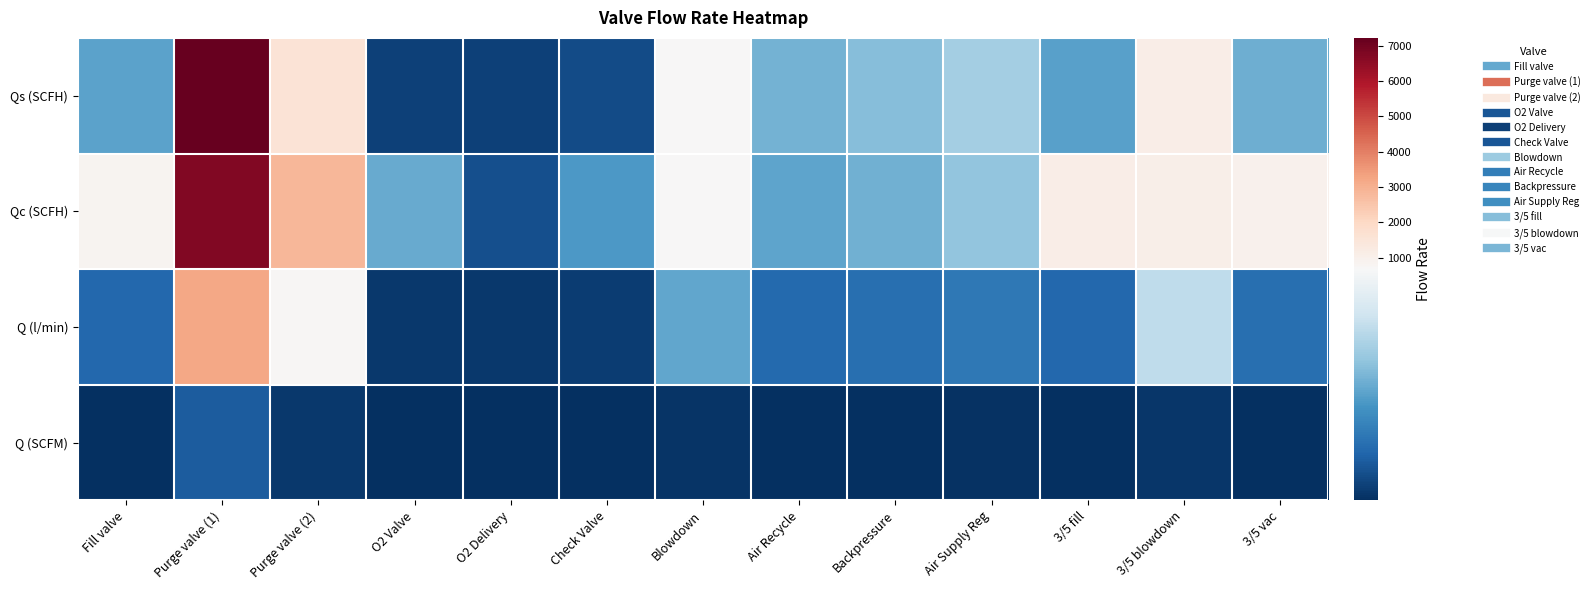

Reading right to left, extract all data points from this chart.

Qs (SCFH): 3/5 vac=346.6	3/5 blowdown=1088.6	3/5 fill=307.6	Air Supply Reg=444.8	Backpressure=385.2	Air Recycle=357.1	Blowdown=682.9	Check Valve=73.2	O2 Delivery=47.0	O2 Valve=46.3	Purge valve (2)=1589.5	Purge valve (1)=7224.1	Fill valve=311.9
Qc (SCFH): 3/5 vac=936.9	3/5 blowdown=1063.1	3/5 fill=1094.6	Air Supply Reg=406.6	Backpressure=351.8	Air Recycle=317.1	Blowdown=703.6	Check Valve=288.6	O2 Delivery=83.5	O2 Valve=331.9	Purge valve (2)=2841.2	Purge valve (1)=6754.4	Fill valve=844.3
Q (l/min): 3/5 vac=163.6	3/5 blowdown=501.7	3/5 fill=145.2	Air Supply Reg=191.9	Backpressure=166.0	Air Recycle=149.7	Blowdown=322.3	Check Valve=34.5	O2 Delivery=22.2	O2 Valve=21.9	Purge valve (2)=750.2	Purge valve (1)=3187.7	Fill valve=147.2
Q (SCFM): 3/5 vac=5.8	3/5 blowdown=17.7	3/5 fill=5.1	Air Supply Reg=6.8	Backpressure=5.9	Air Recycle=5.3	Blowdown=11.4	Check Valve=1.2	O2 Delivery=0.8	O2 Valve=0.8	Purge valve (2)=26.5	Purge valve (1)=112.6	Fill valve=5.2